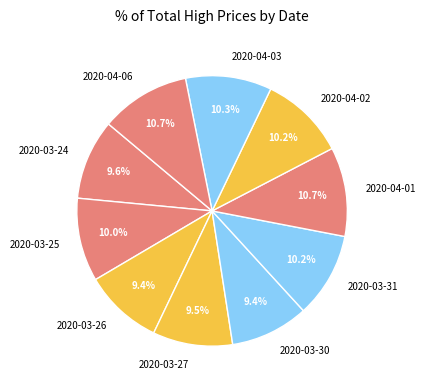

Is there any slice that represents more than half of the pie?

No